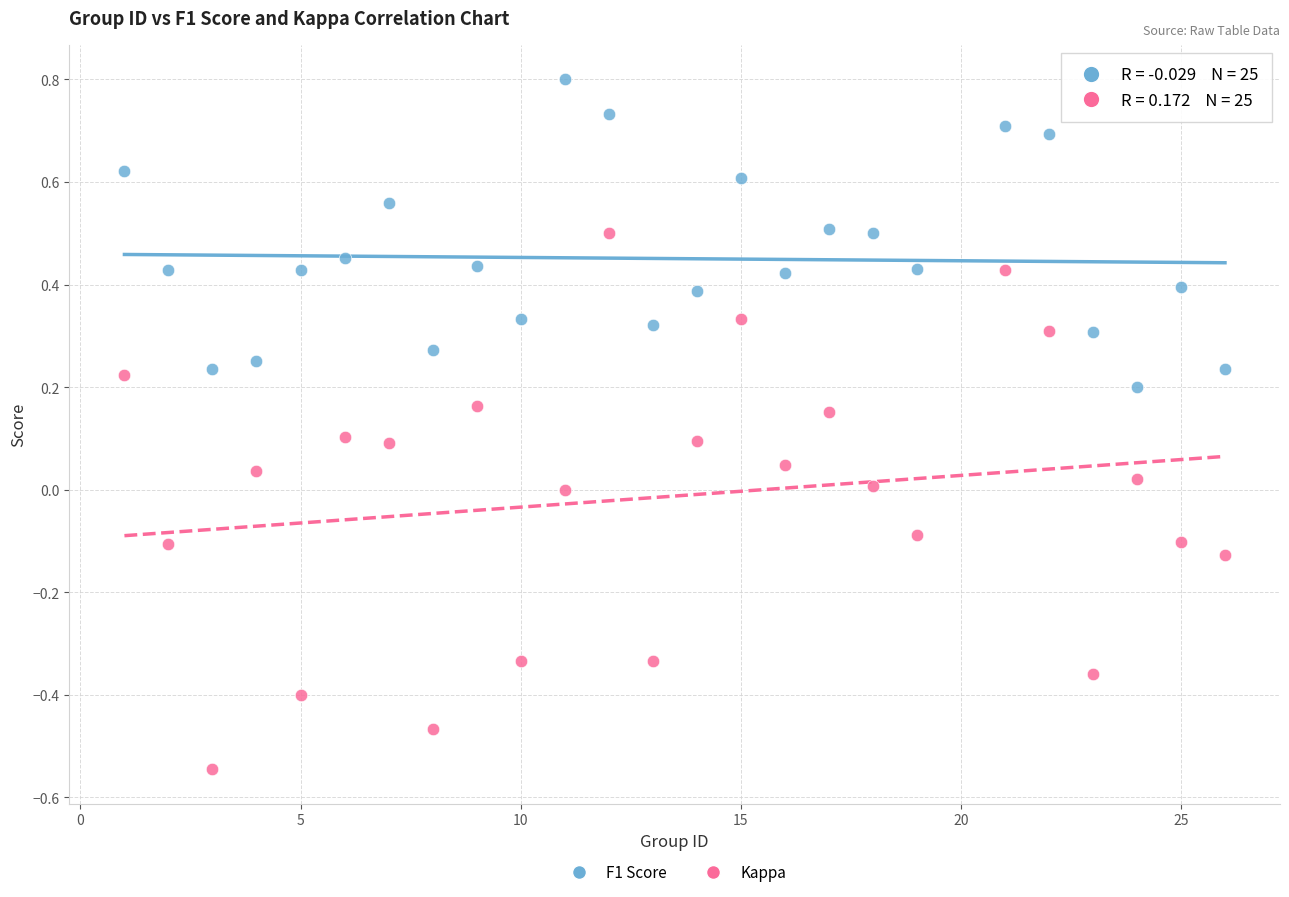

Across all data points, what is the range of Y values (max minus min)?

1.3